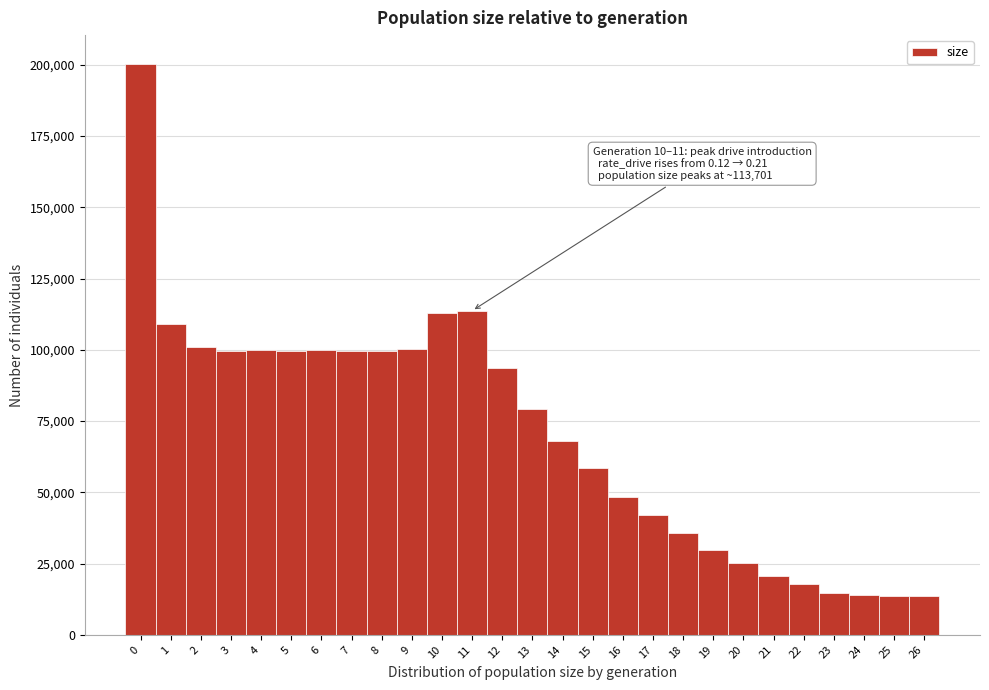

Which range on the x-axis has the tallest bar?

-0.5 to 0.5